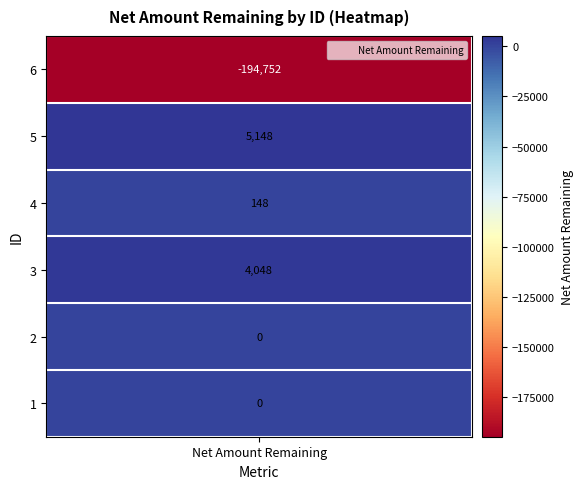

Rank the categories by value from highest to lowest.

5, 3, 4, 2, 1, 6